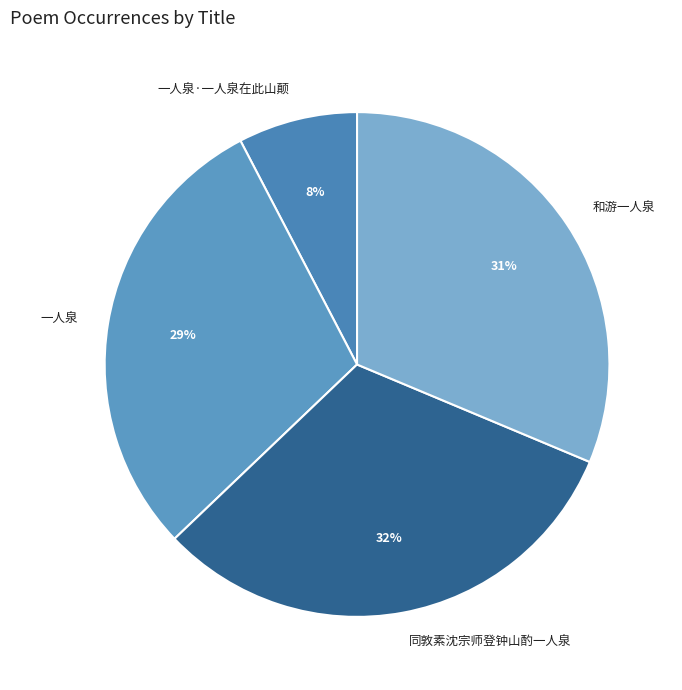

Is it true that 一人泉 is 43% of the pie?

False